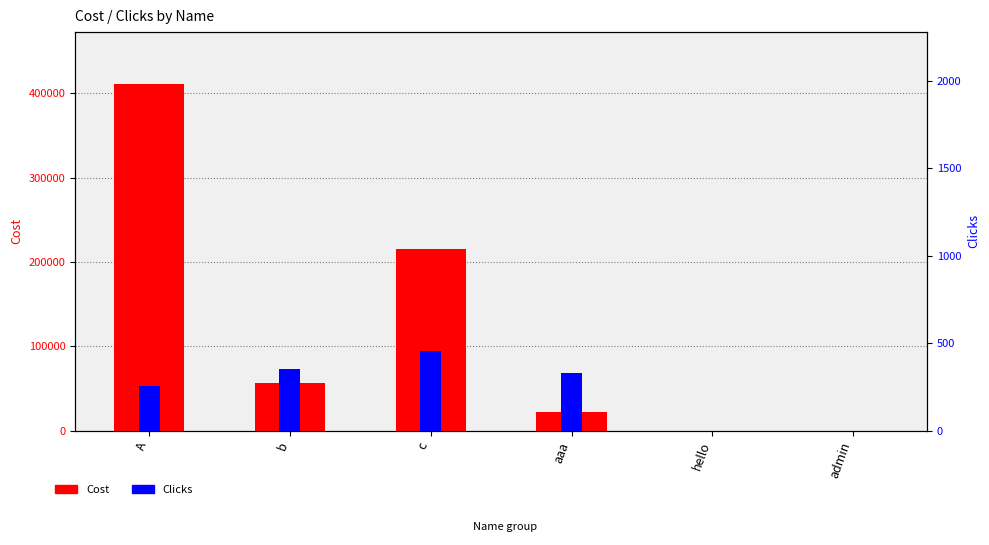

What is the label of the 6th bar from the right?

A